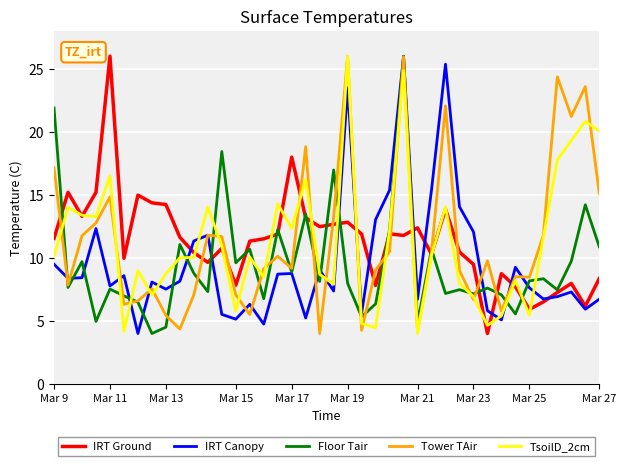

What is the maximum value for IRT Ground?

26.0